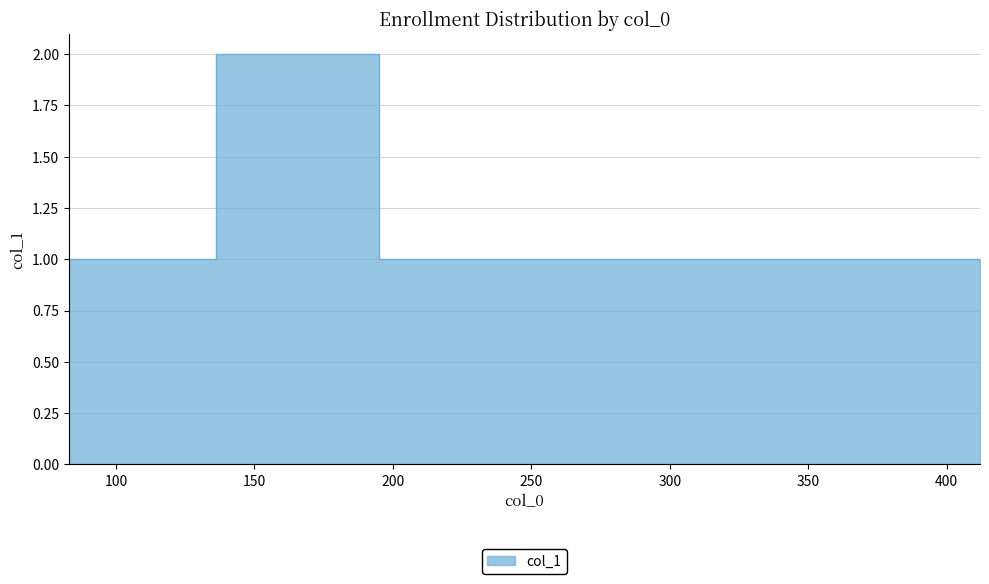

What is the average value?

1